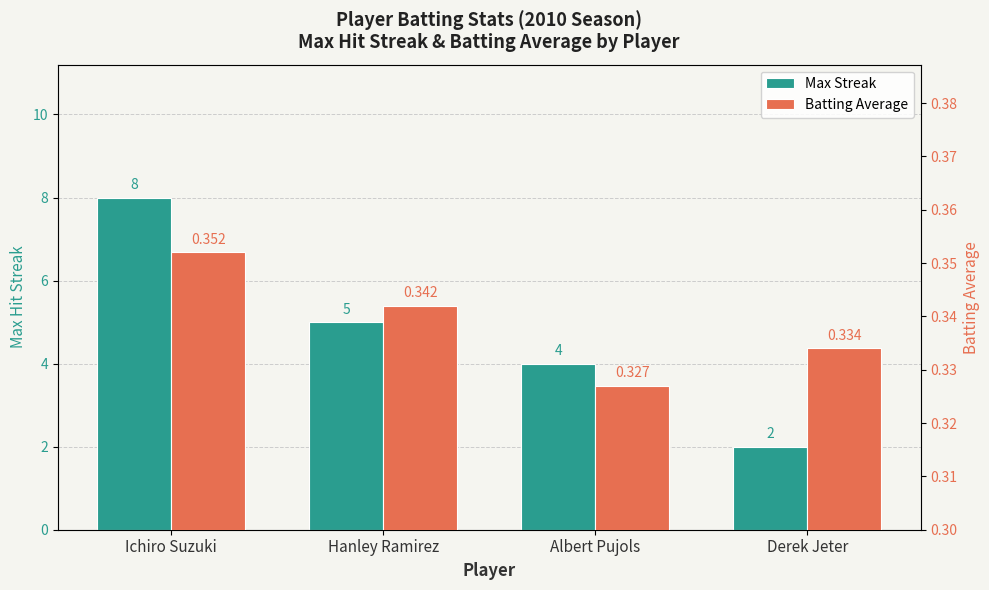

How many bars are there in total?

8